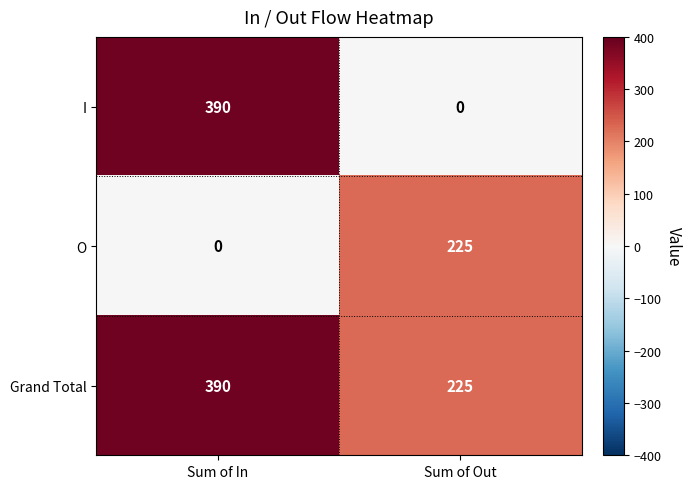

How many distinct data groups are displayed?

3